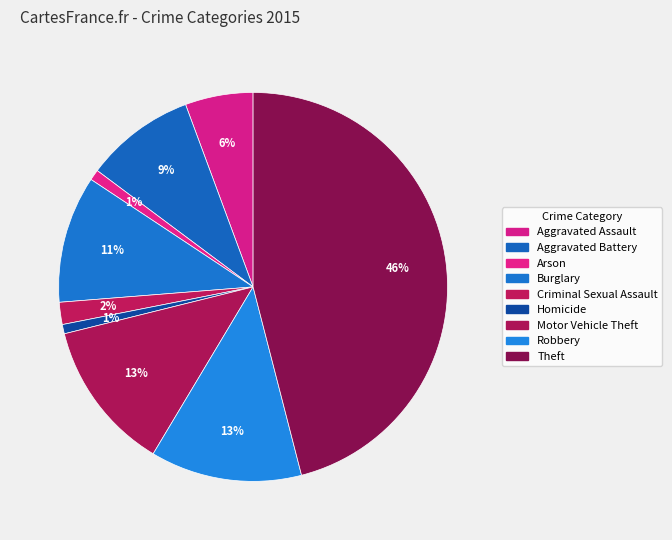

Which category has the biggest portion of the pie?

Theft